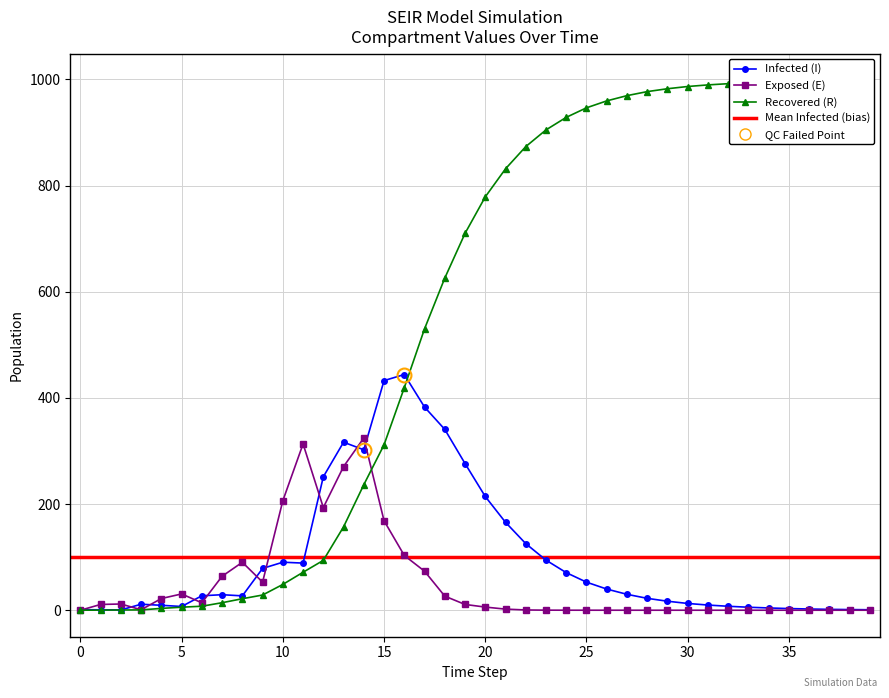

What is the value of the I point at the 23rd from the left?

125.5